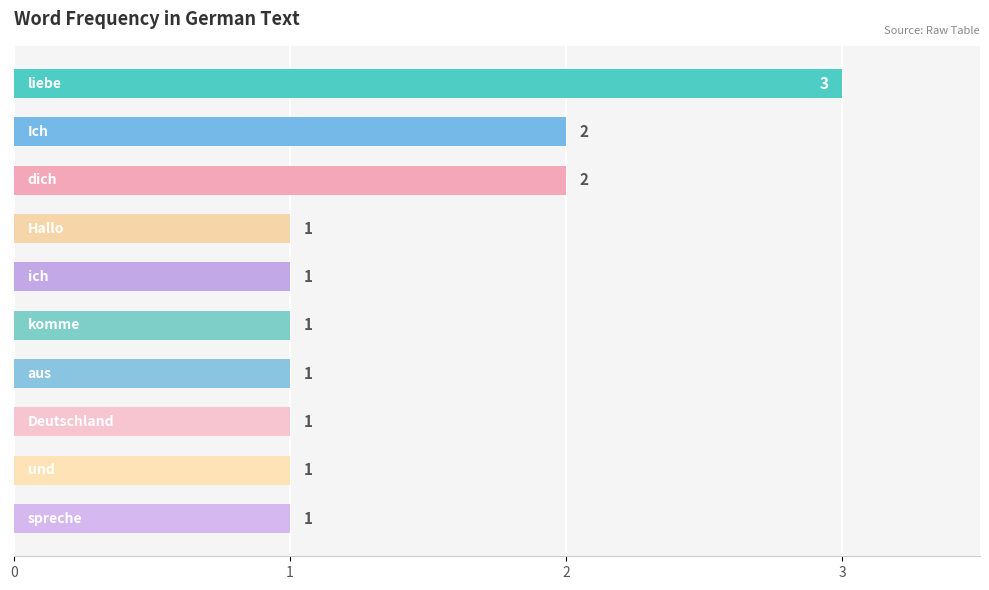

What is the maximum value shown in the chart?

3